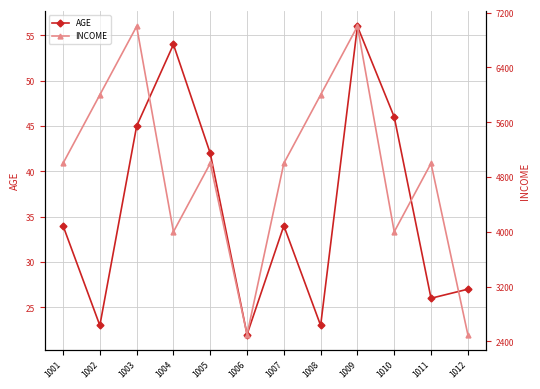

Is it true that INCOME equals 7103 at 1010?

False